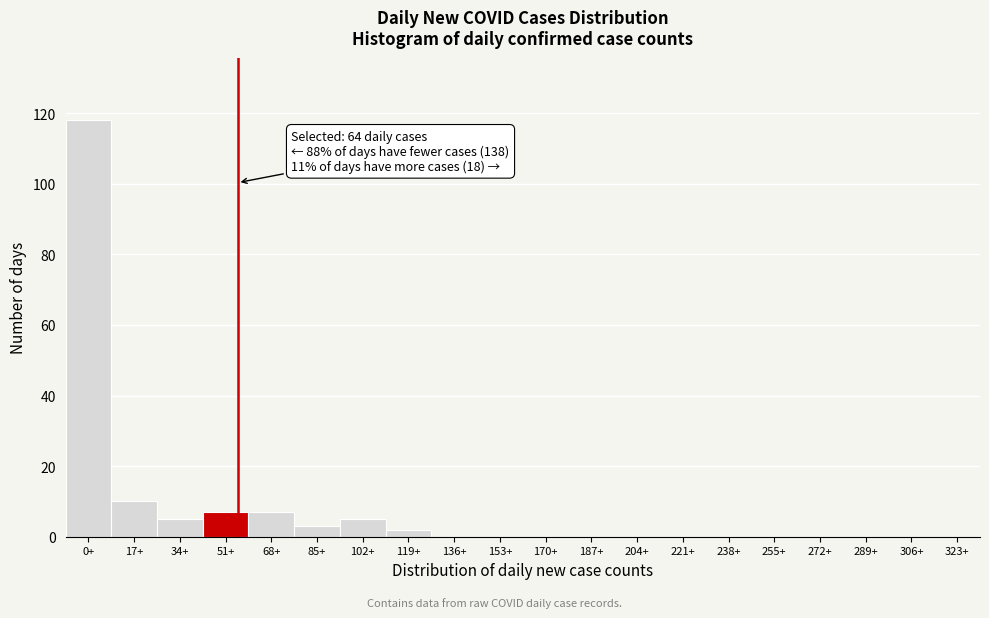

Reading right to left, what are all the values shown in this chart?

323+=0	306+=0	289+=0	272+=0	255+=0	238+=0	221+=0	204+=0	187+=0	170+=0	153+=0	136+=0	119+=2	102+=5	85+=3	68+=7	51+=7	34+=5	17+=10	0+=118